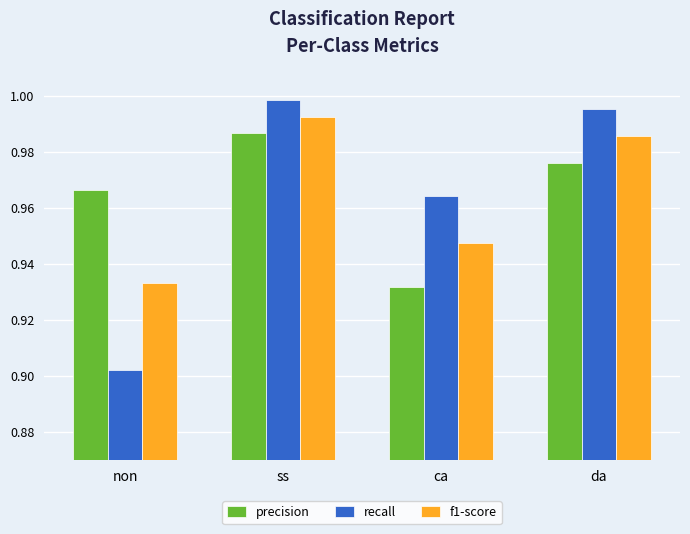

Between non and ca, which series saw the biggest shift?

recall